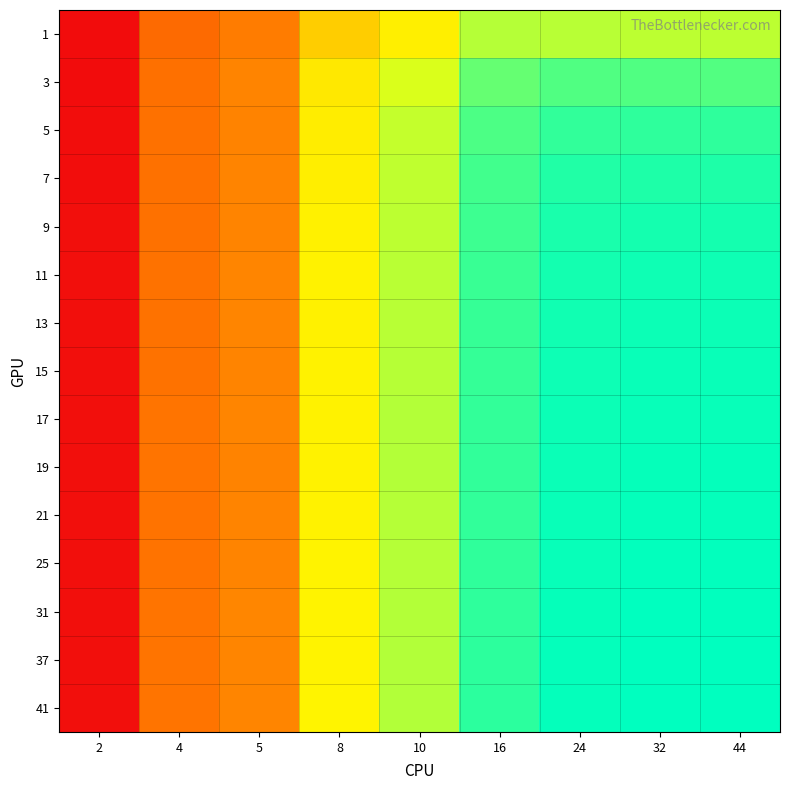

Reading right to left, what are all the values shown in this chart?

1: 44=0.9	32=0.9	24=0.9	16=0.9	10=0.9	8=0.8	5=0.8	4=0.8	2=0.7
3: 44=0.9	32=0.9	24=0.9	16=0.9	10=0.9	8=0.8	5=0.8	4=0.8	2=0.7
5: 44=0.9	32=0.9	24=0.9	16=0.9	10=0.9	8=0.9	5=0.8	4=0.8	2=0.7
7: 44=0.9	32=0.9	24=0.9	16=0.9	10=0.9	8=0.9	5=0.8	4=0.8	2=0.7
9: 44=0.9	32=0.9	24=0.9	16=0.9	10=0.9	8=0.9	5=0.8	4=0.8	2=0.7
11: 44=0.9	32=0.9	24=0.9	16=0.9	10=0.9	8=0.9	5=0.8	4=0.8	2=0.7
13: 44=0.9	32=0.9	24=0.9	16=0.9	10=0.9	8=0.9	5=0.8	4=0.8	2=0.7
15: 44=0.9	32=0.9	24=0.9	16=0.9	10=0.9	8=0.9	5=0.8	4=0.8	2=0.7
17: 44=0.9	32=0.9	24=0.9	16=0.9	10=0.9	8=0.9	5=0.8	4=0.8	2=0.7
19: 44=0.9	32=0.9	24=0.9	16=0.9	10=0.9	8=0.9	5=0.8	4=0.8	2=0.7
21: 44=0.9	32=0.9	24=0.9	16=0.9	10=0.9	8=0.9	5=0.8	4=0.8	2=0.7
25: 44=0.9	32=0.9	24=0.9	16=0.9	10=0.9	8=0.9	5=0.8	4=0.8	2=0.7
31: 44=0.9	32=0.9	24=0.9	16=0.9	10=0.9	8=0.9	5=0.8	4=0.8	2=0.7
37: 44=0.9	32=0.9	24=0.9	16=0.9	10=0.9	8=0.9	5=0.8	4=0.8	2=0.7
41: 44=0.9	32=0.9	24=0.9	16=0.9	10=0.9	8=0.9	5=0.8	4=0.8	2=0.7